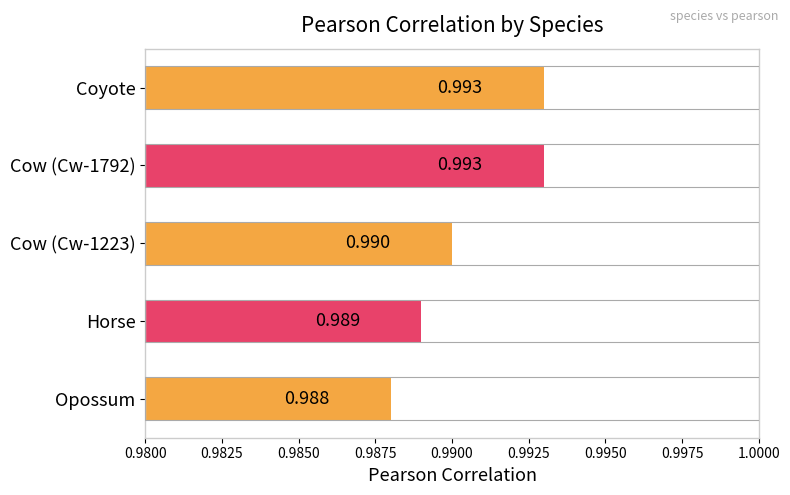

Where is the data nearest to the value 0?

Opossum